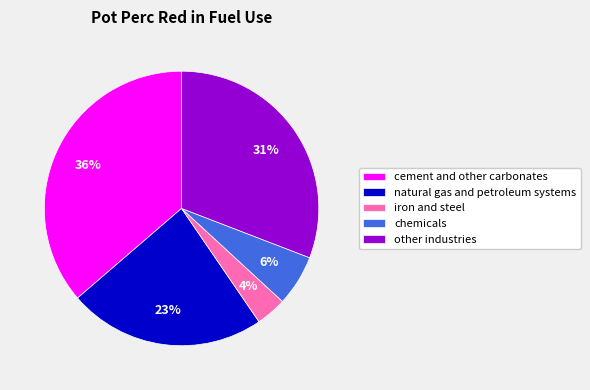

Does any single category account for the majority?

No